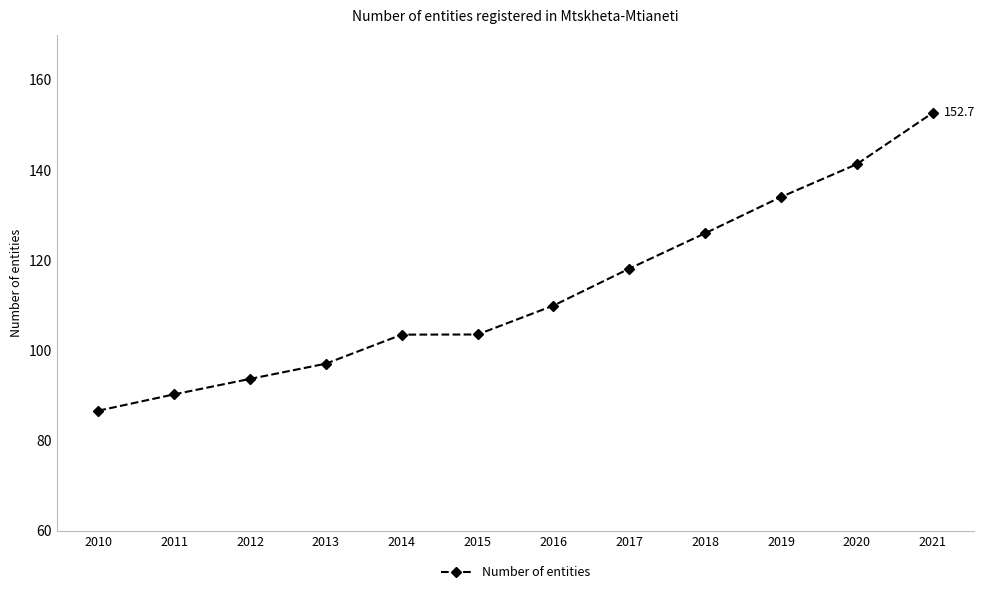

What is the value of the 8th point from the left?

118.1